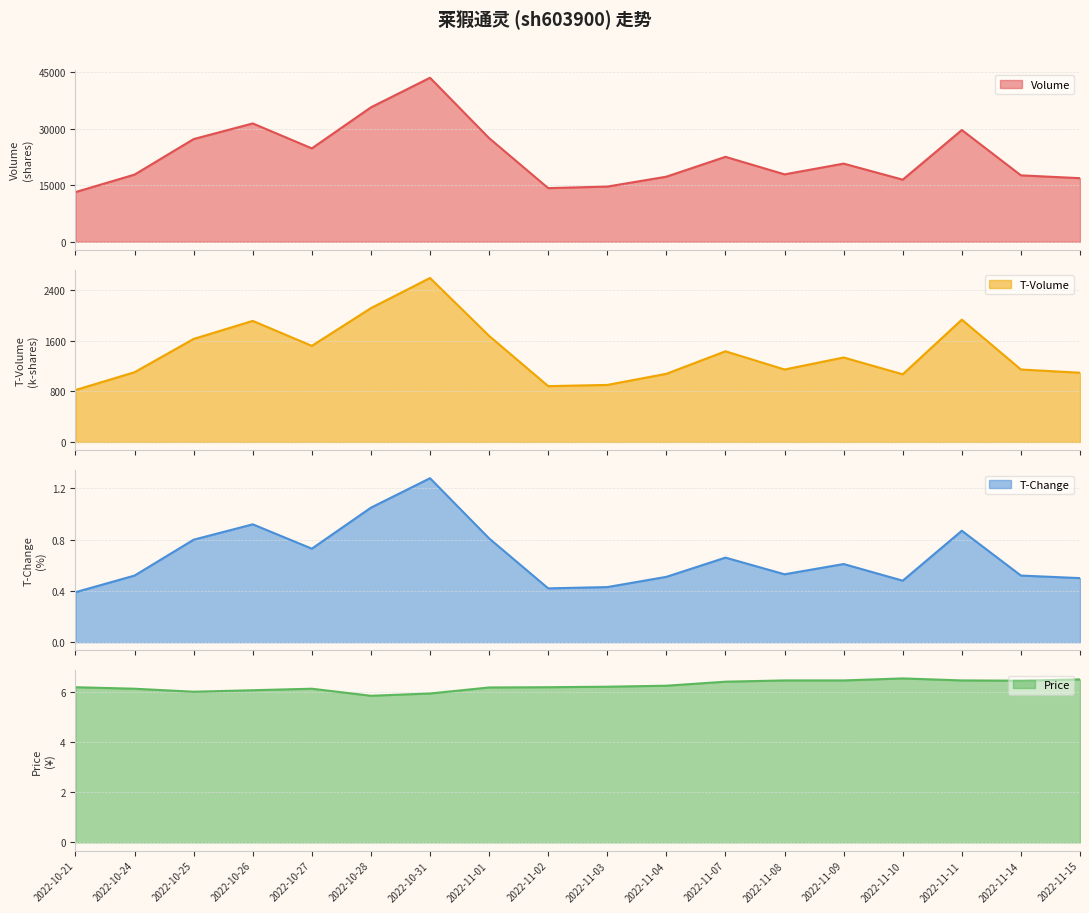

Is it true that price equals 6.2 at 2022-11-01?

True